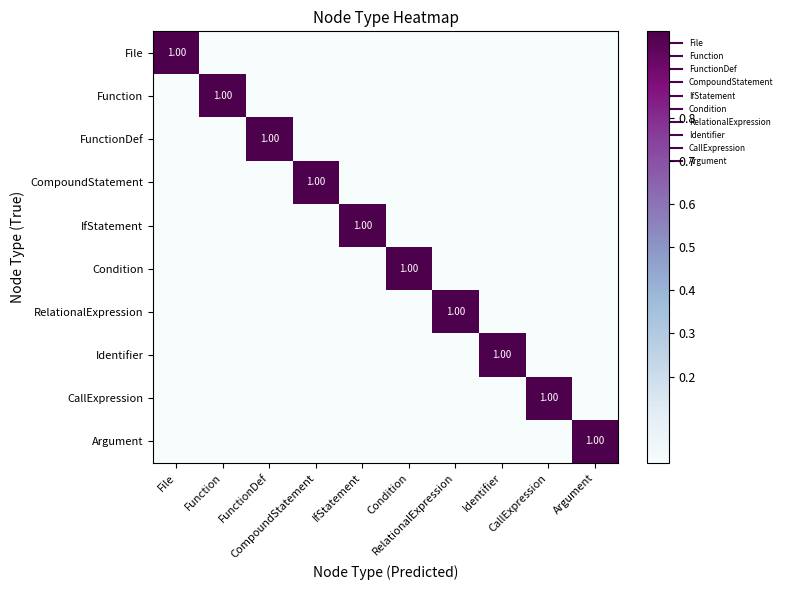

List the series in order of their peak value, lowest first.

File, Function, FunctionDef, CompoundStatement, IfStatement, Condition, RelationalExpression, Identifier, CallExpression, Argument